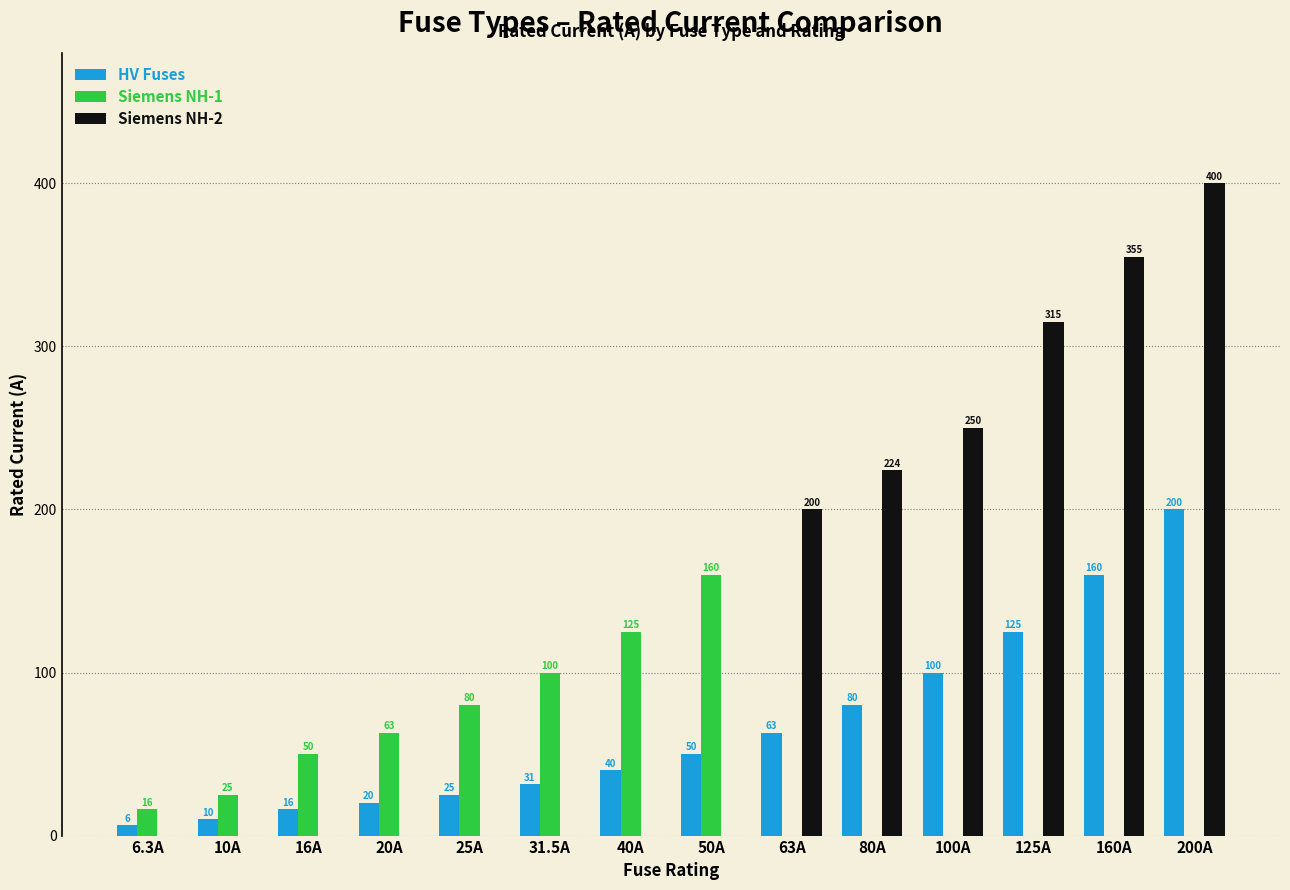

The value of Siemens NH-1 at 16A is 50.0. True or false?

True